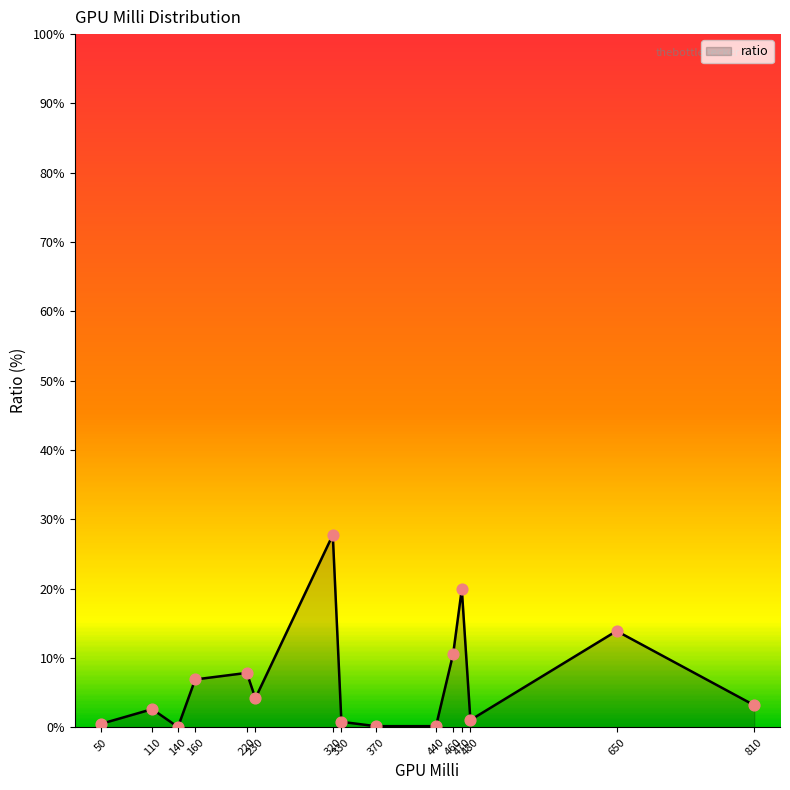

What is the maximum value shown in the chart?

27.8